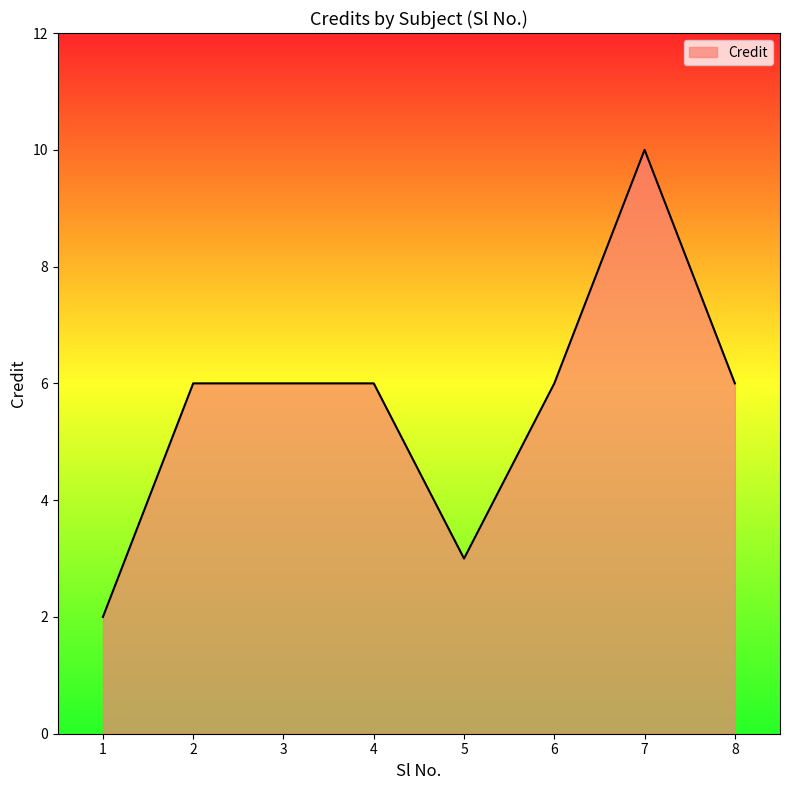

Reading right to left, what are all the values shown in this chart?

8=6	7=10	6=6	5=3	4=6	3=6	2=6	1=2